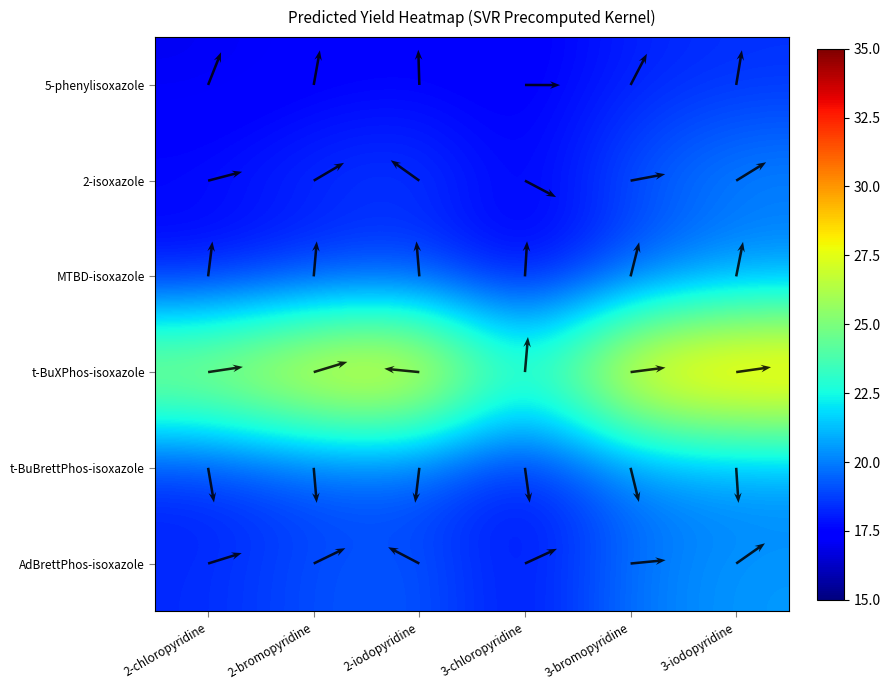

What is the lowest value of the t-BuBrettPhos-isoxazole series?

17.6